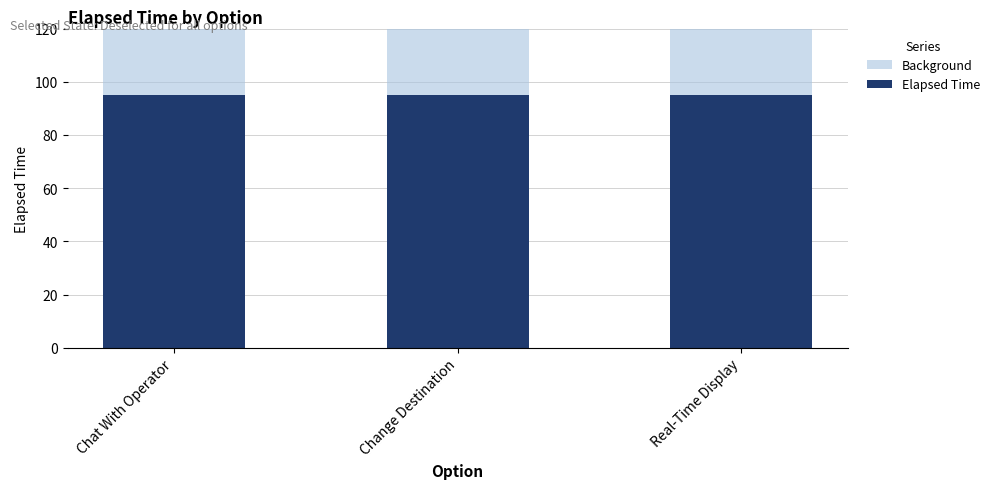

Does the chart contain stacked bars?

No